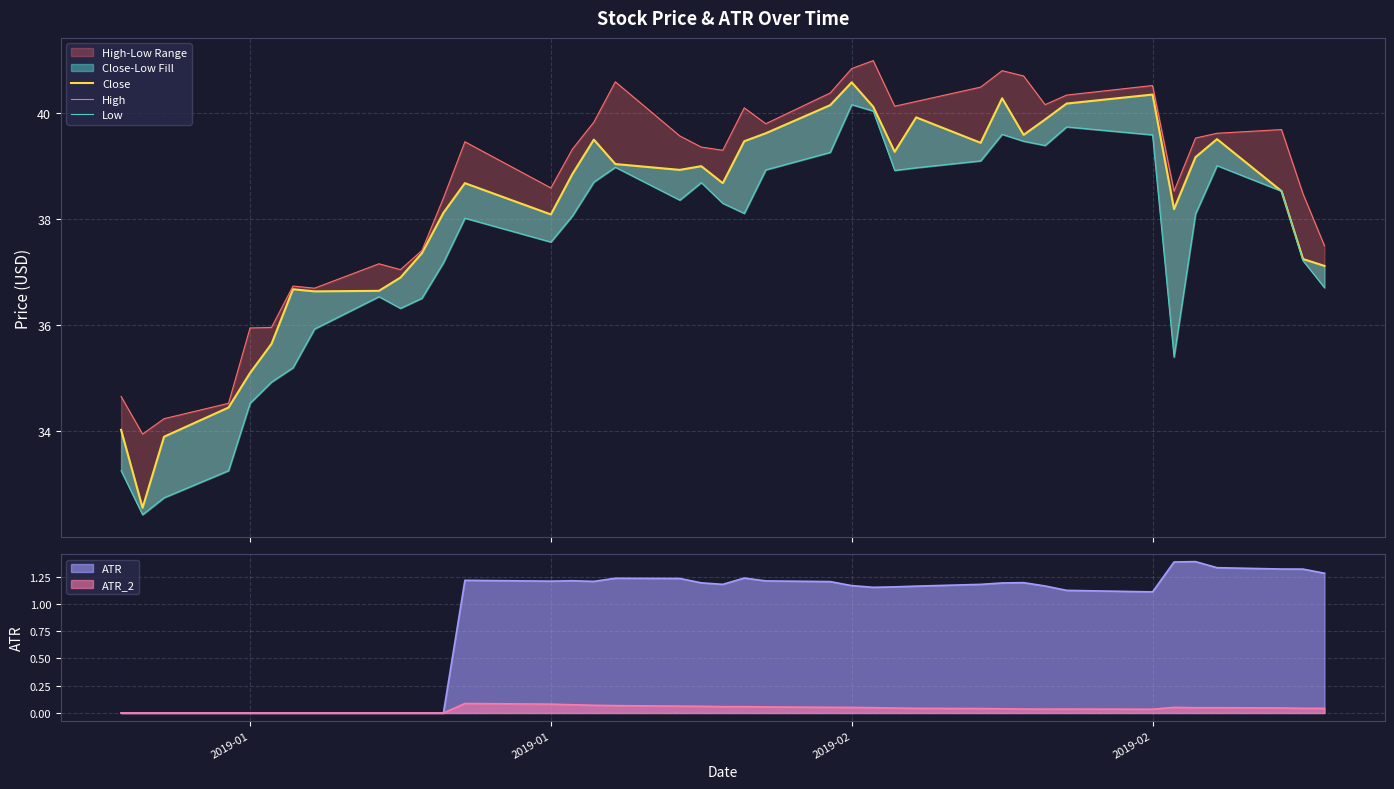

What is the sum of all Close values?

1487.4